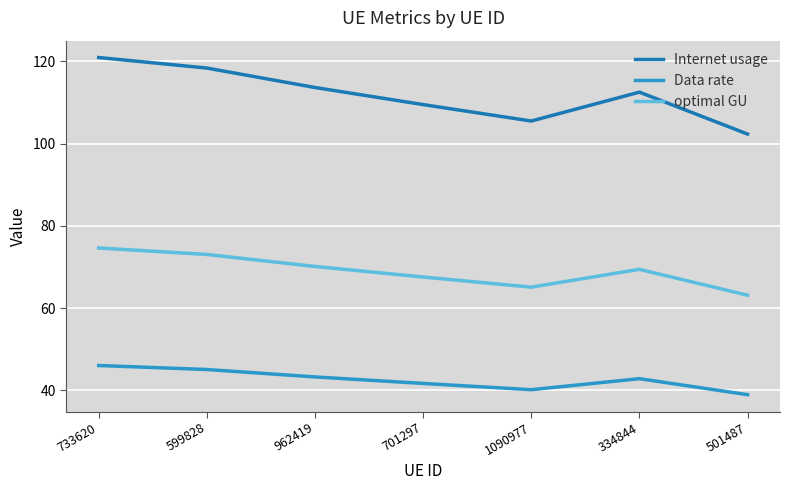

Which series has the largest range (max minus min)?

Internet usage